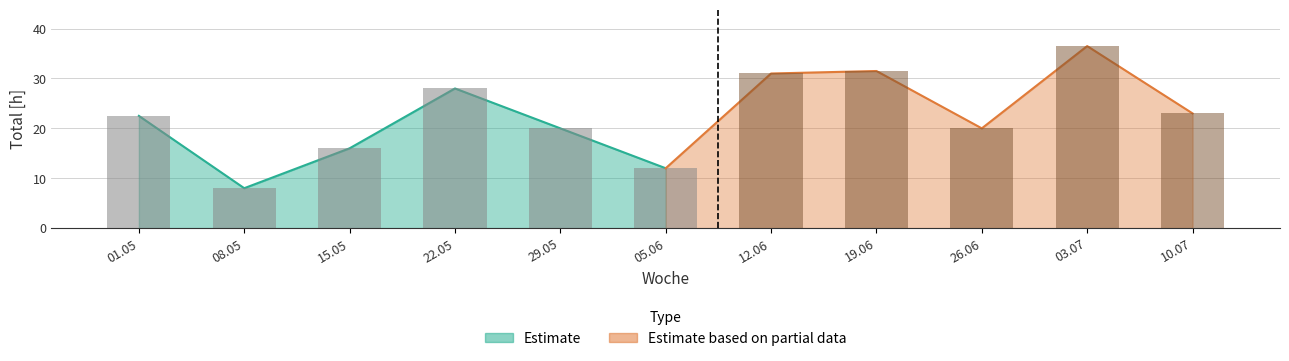

How many data points are above 22?

6